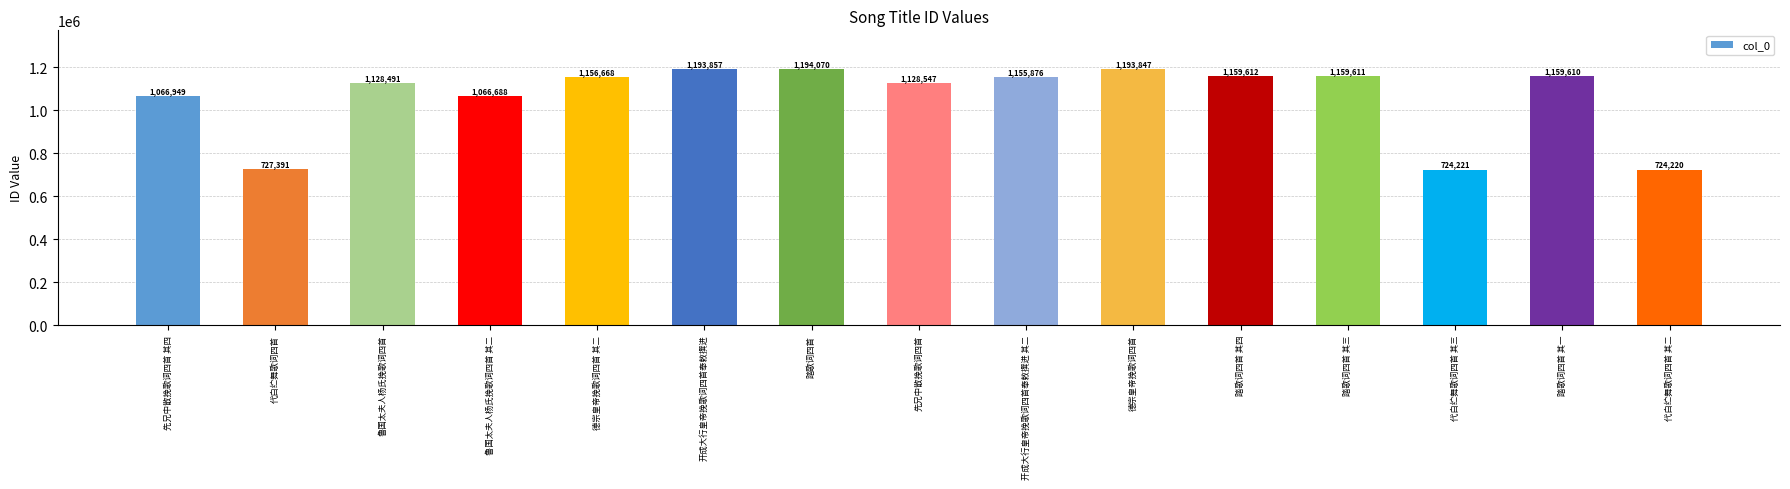

The value at 踏歌词四首 其一 is 1159610. True or false?

True